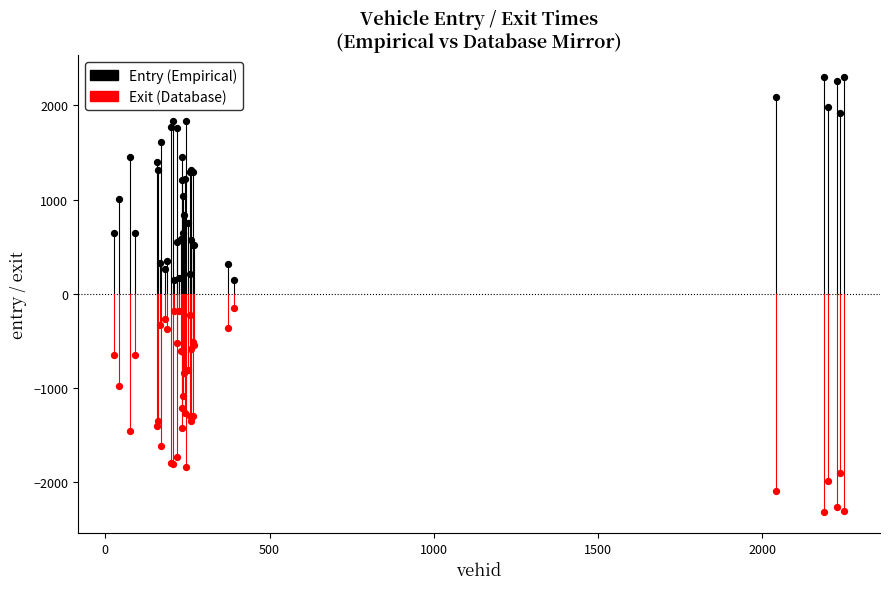

Which series contains the lowest Y value?

Exit (Database)